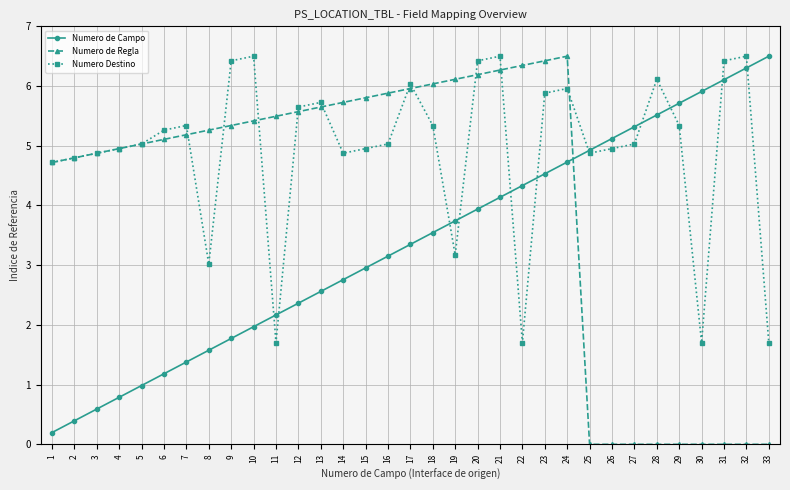

List the series in order of their overall mean, highest first.

Numero Destino, Numero de Regla, Numero de Campo